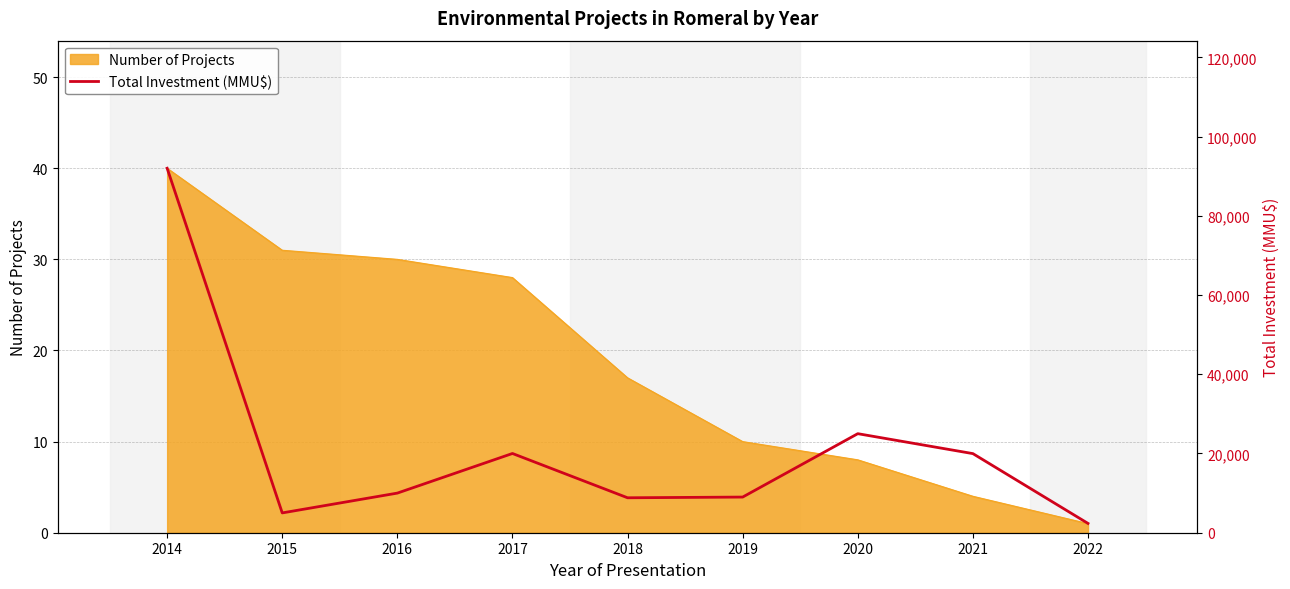

True or false: there are more than 1 points higher than both neighbors.

True